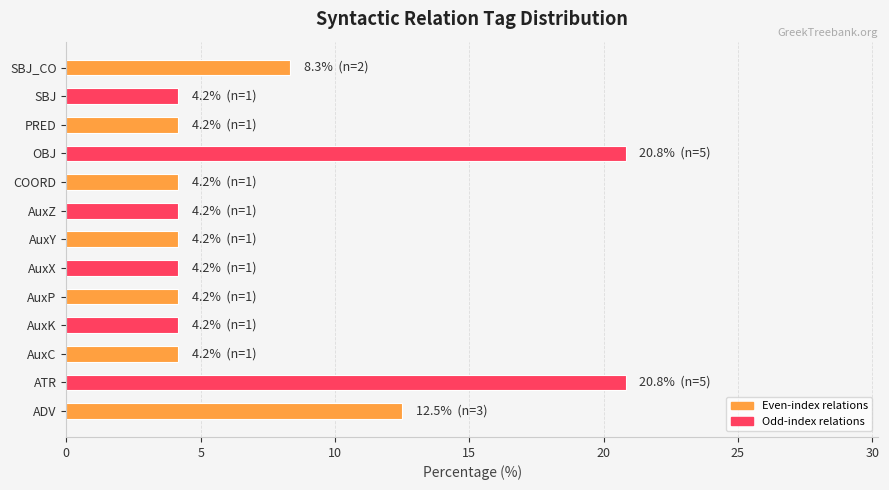

What is the smallest value displayed?

4.2